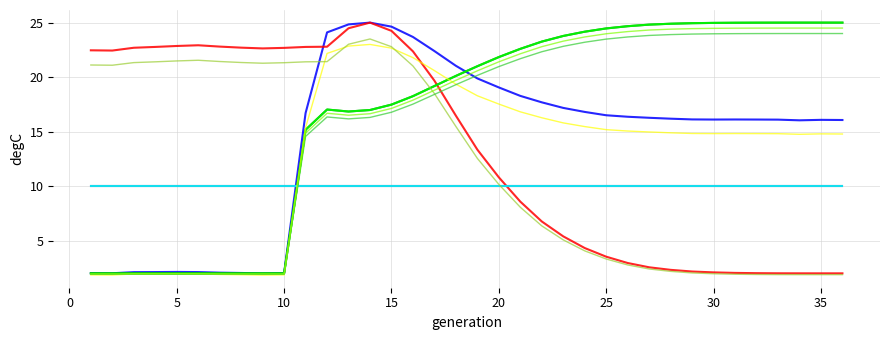

Does the chart display data point markers on the line(s)?

No